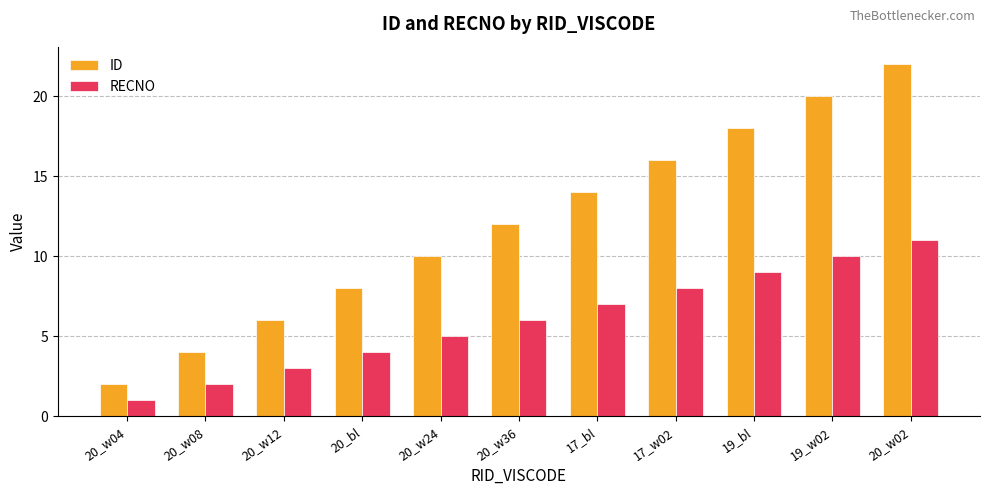

Which category has the lowest value across all series?

20_w04